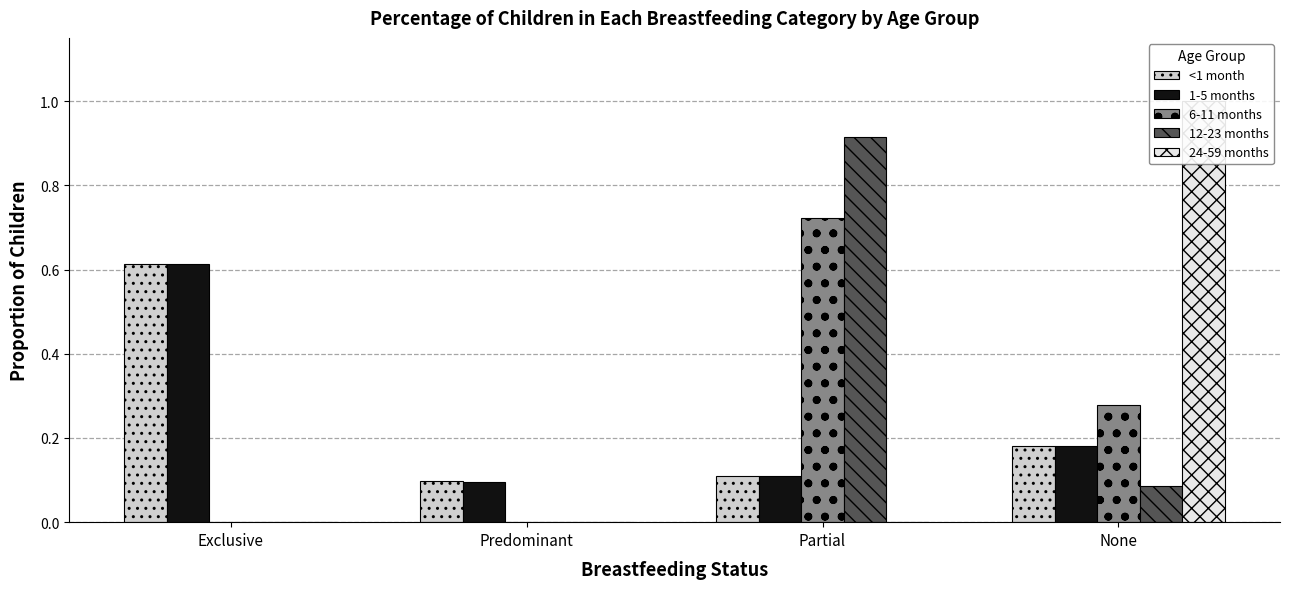

Does the chart contain stacked bars?

No